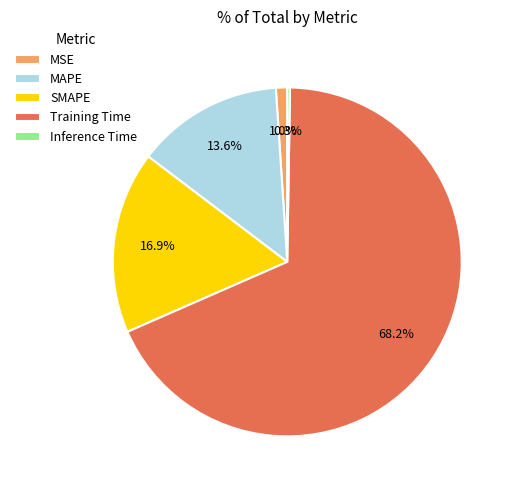

Which slice is the largest?

Training Time